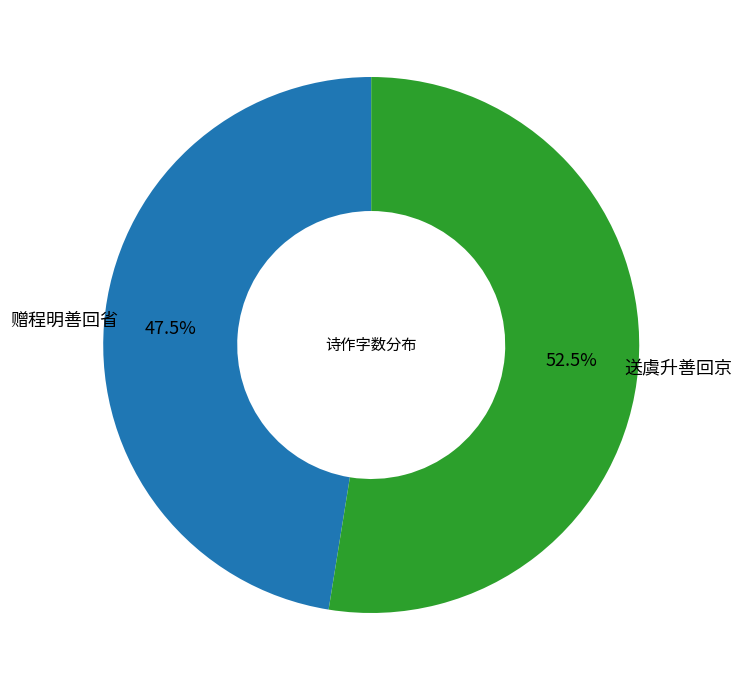

What is the majority slice?

送虞升善回京